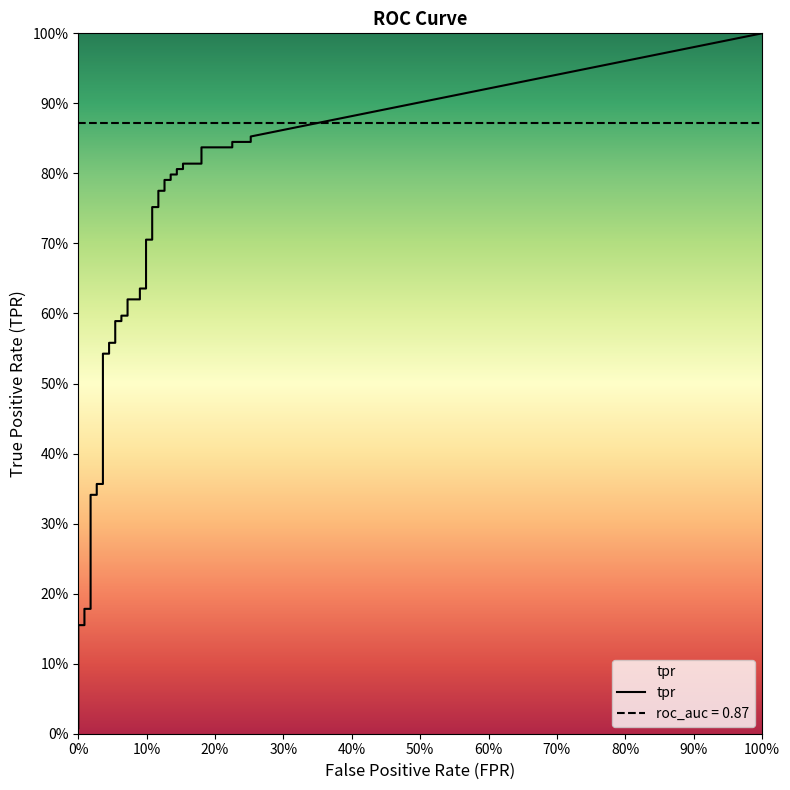

Which series has the largest range (max minus min)?

tpr